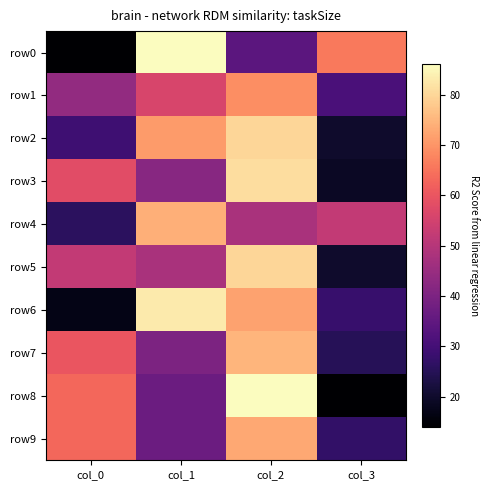

At which category is the sum across all series the highest?

col_2